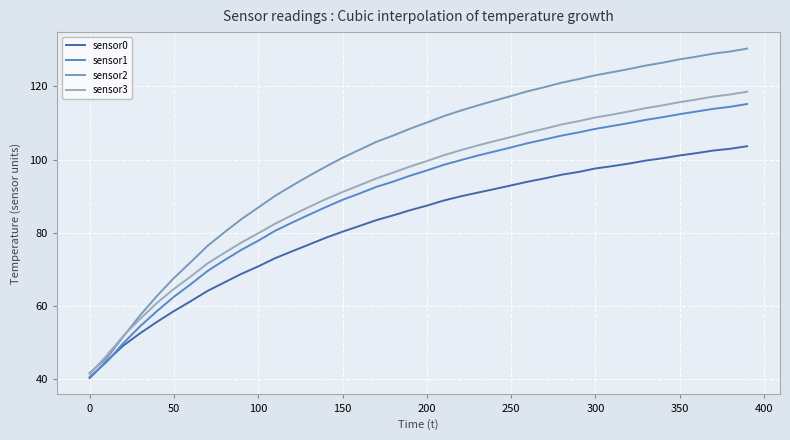

Does the chart have visible grid lines?

Yes